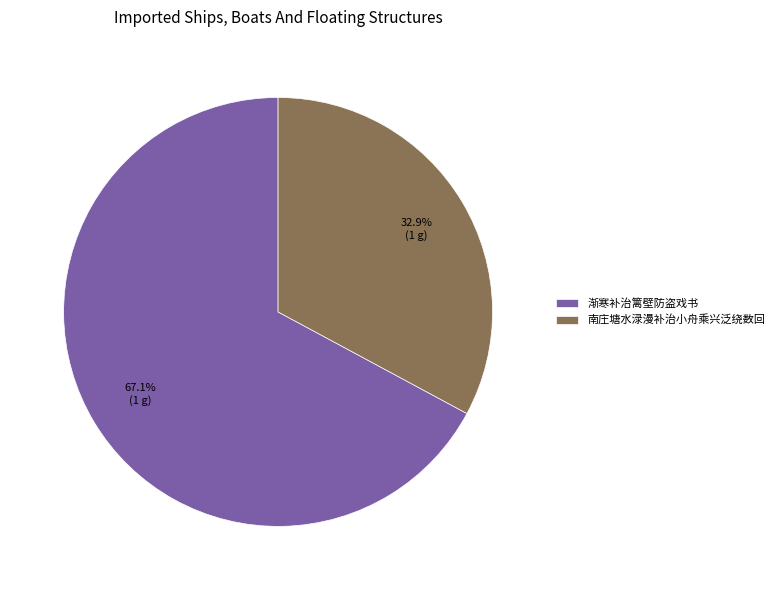

Which category accounts for the majority?

渐寒补治篱壁防盗戏书